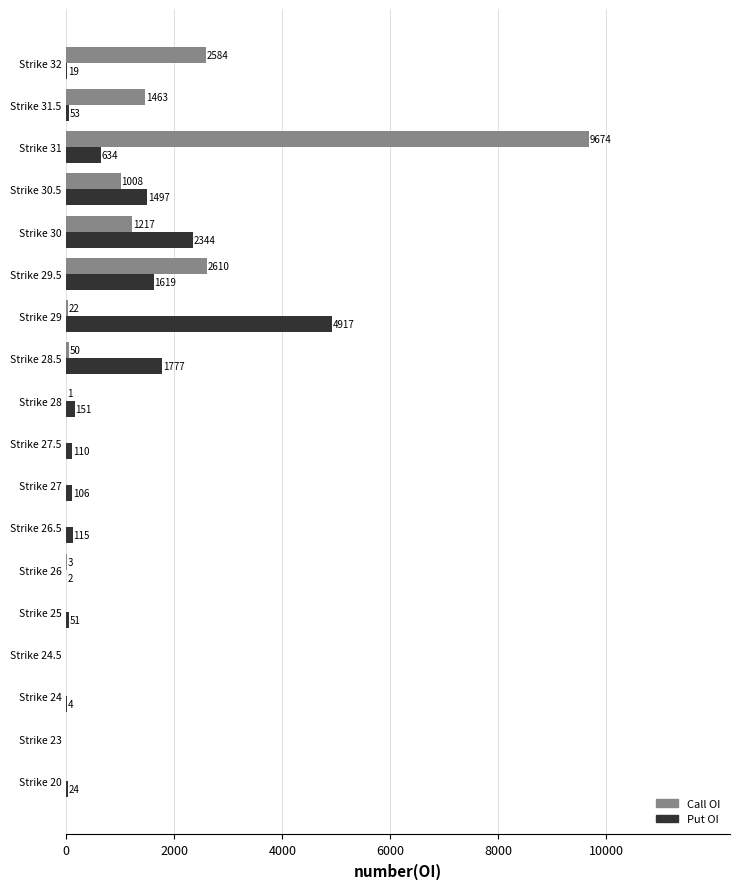

Which series has the largest total across all categories?

Call OI